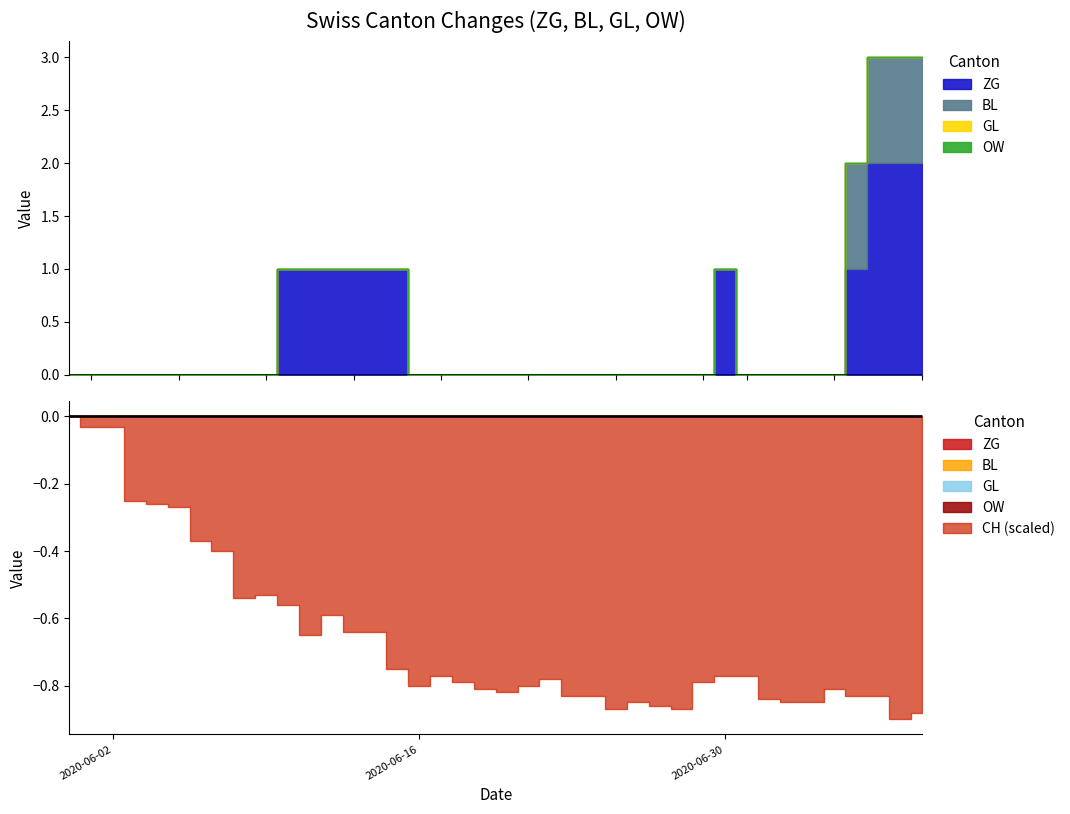

Between 2020-06-04 and 2020-07-06, which is larger?

2020-07-06